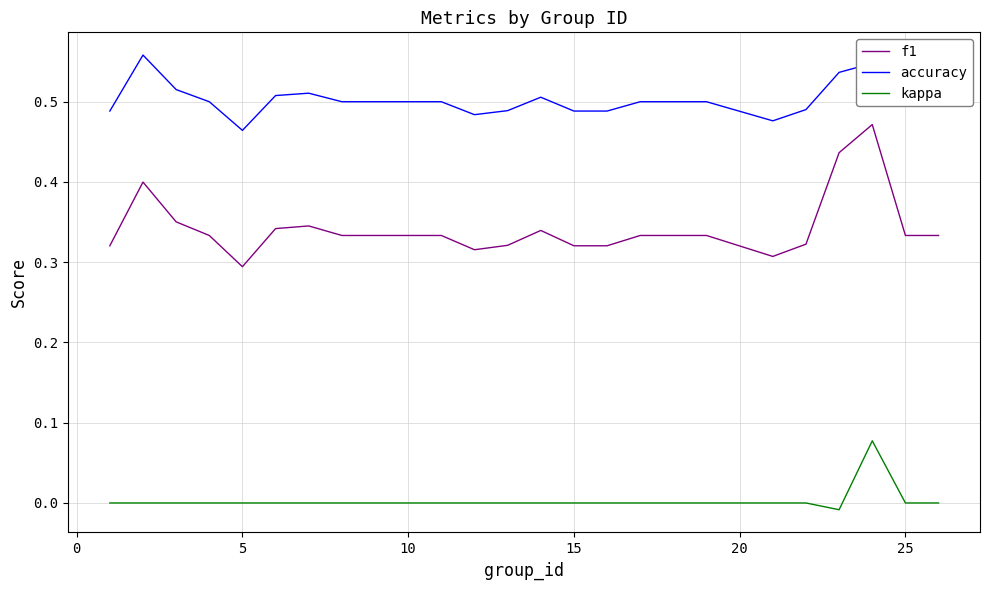

List the series in order of their overall mean, lowest first.

kappa, f1, accuracy